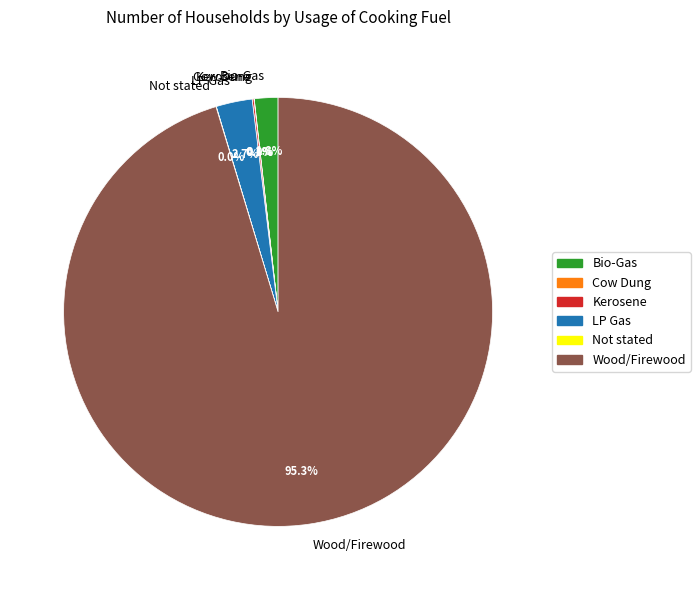

Which slice is the largest?

Wood/Firewood